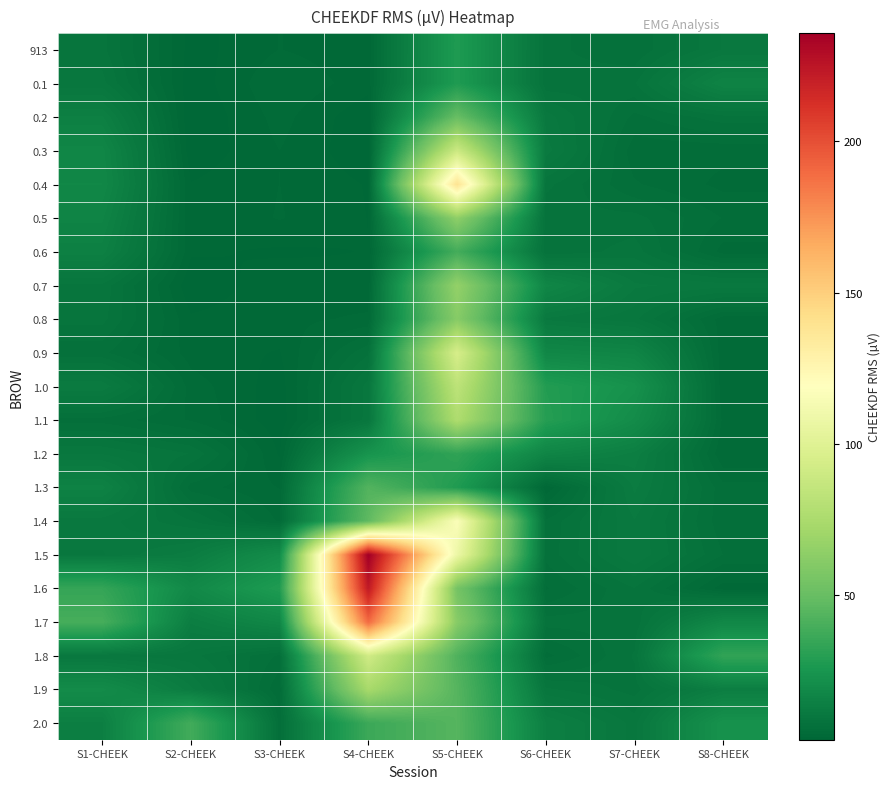

List the series in order of their peak value, lowest first.

913, 0.1, 1.2, 0.6, 1.3, 2.0, 0.2, 0.8, 0.5, 0.7, 1.9, 1.1, 1.0, 0.3, 1.8, 0.9, 1.4, 0.4, 1.7, 1.6, 1.5